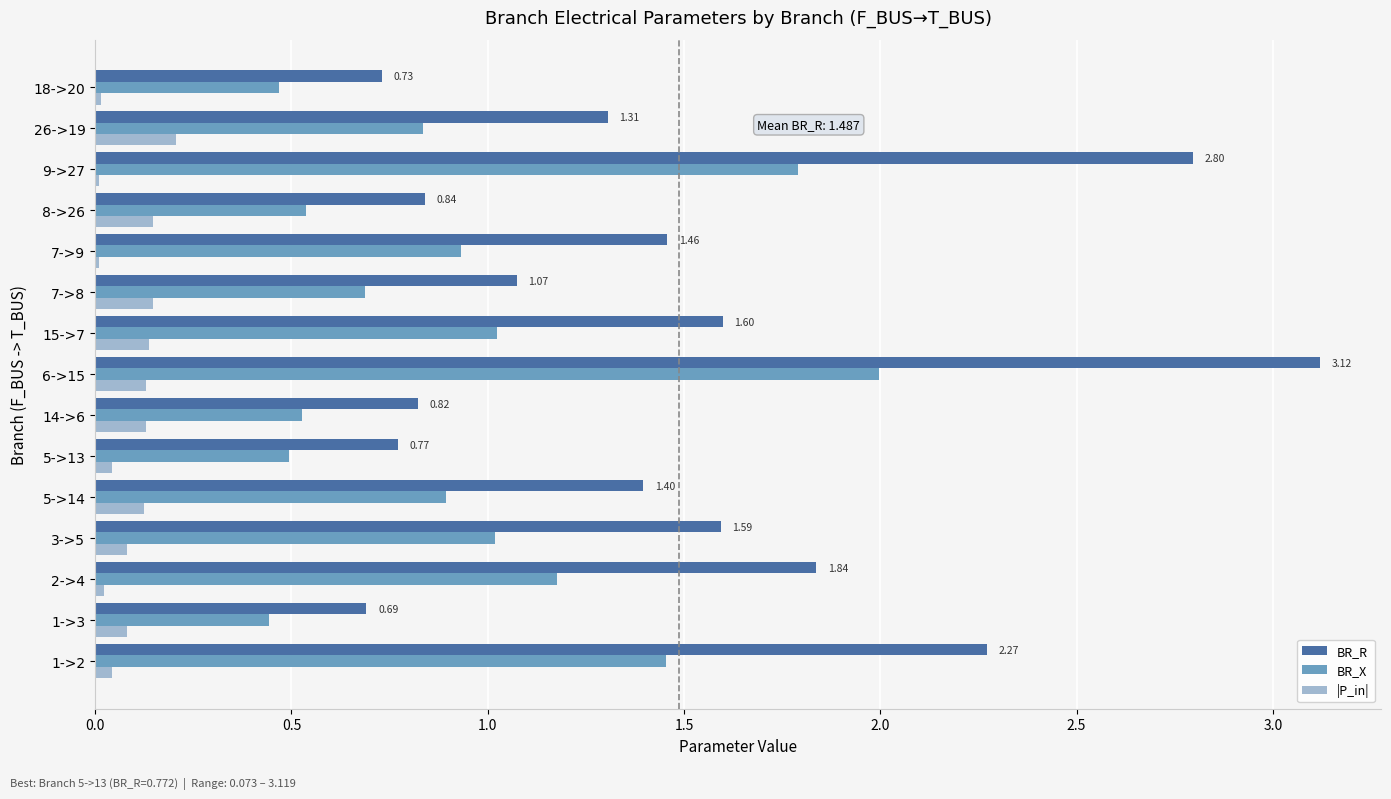

What is the total value across all series at 7->8?

1.9